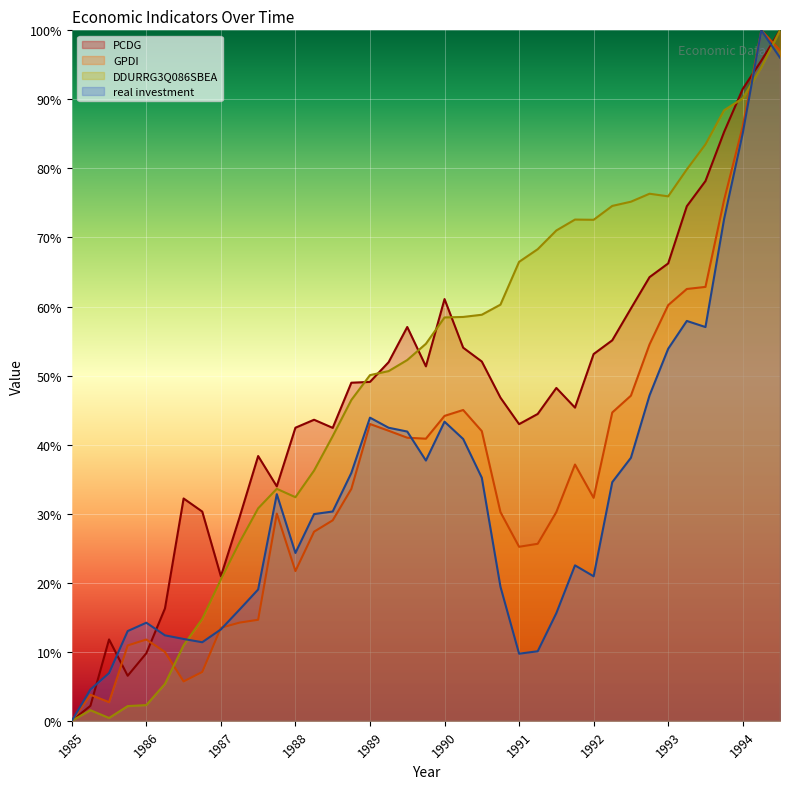

What are all the series names shown in the legend?

PCDG, GPDI, DDURRG3Q086SBEA, real investment